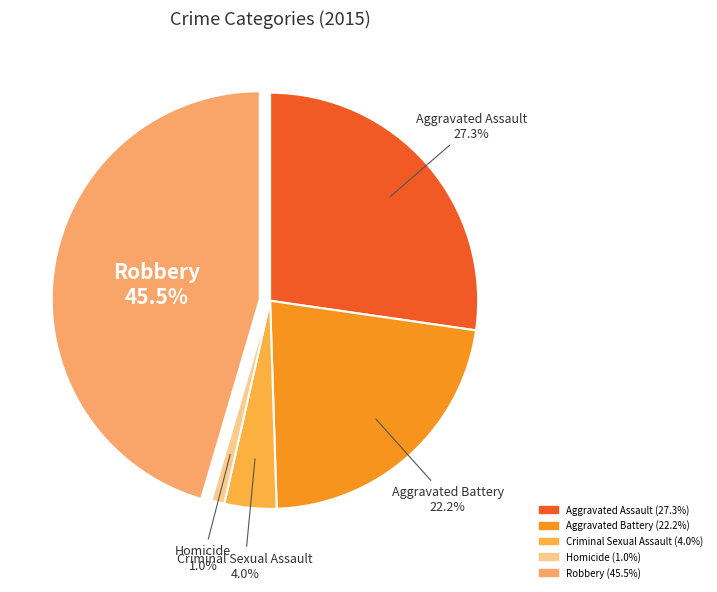

To the nearest percent, what portion does Homicide represent?

1%